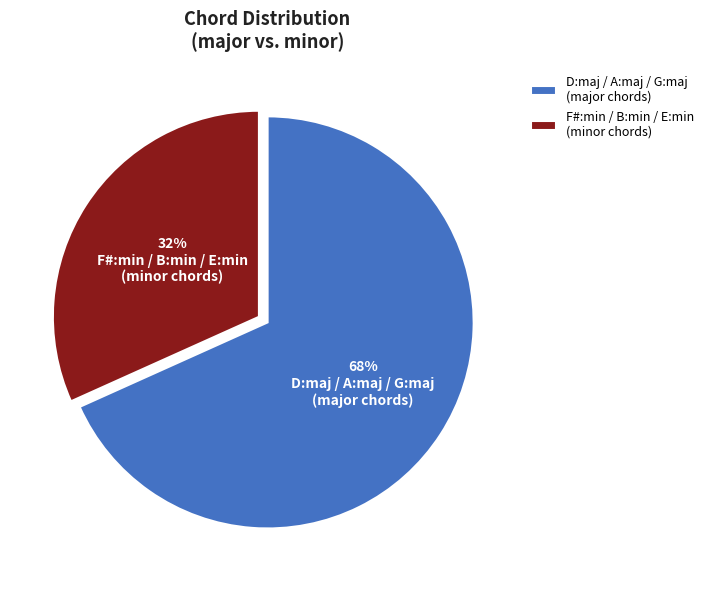

Which category has the biggest portion of the pie?

D:maj / A:maj / G:maj (major chords)